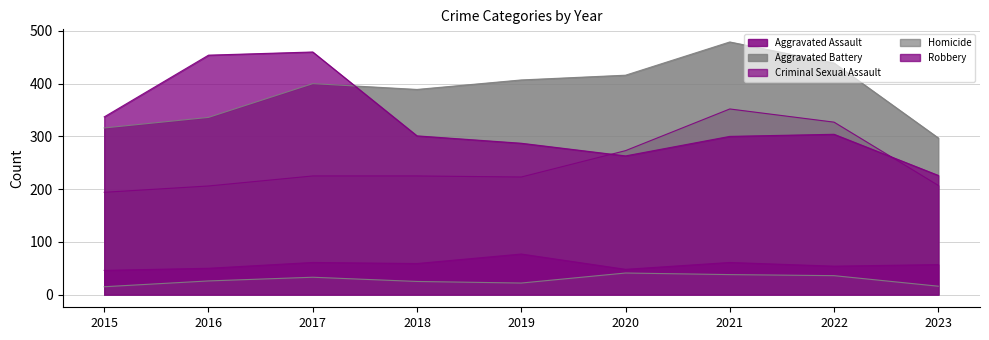

What is the total value across all series at 2023?

803